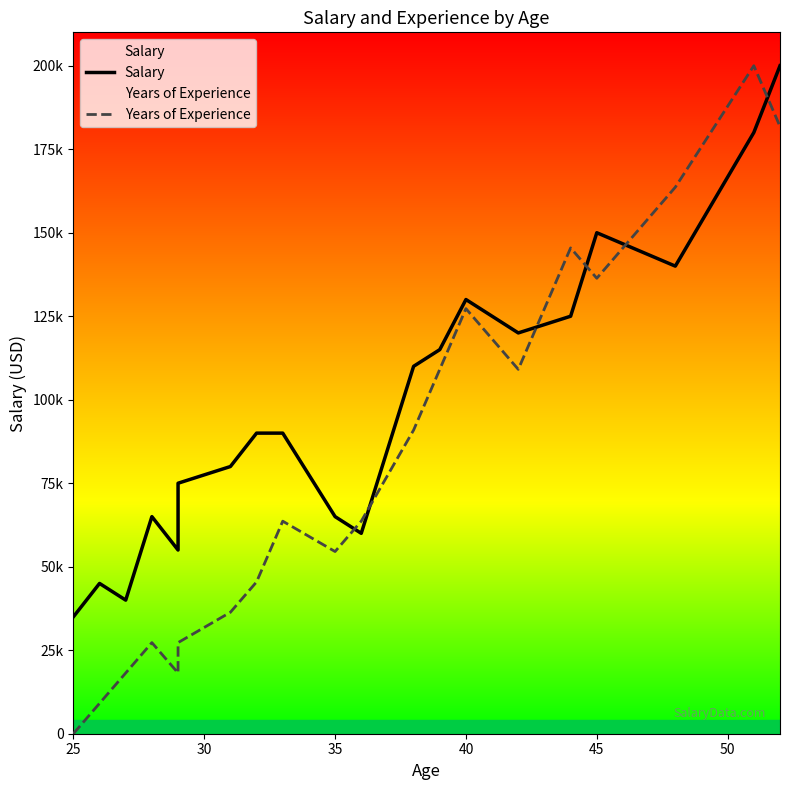

True or false: Years of Experience has a value of 259370.6 at 19.

False